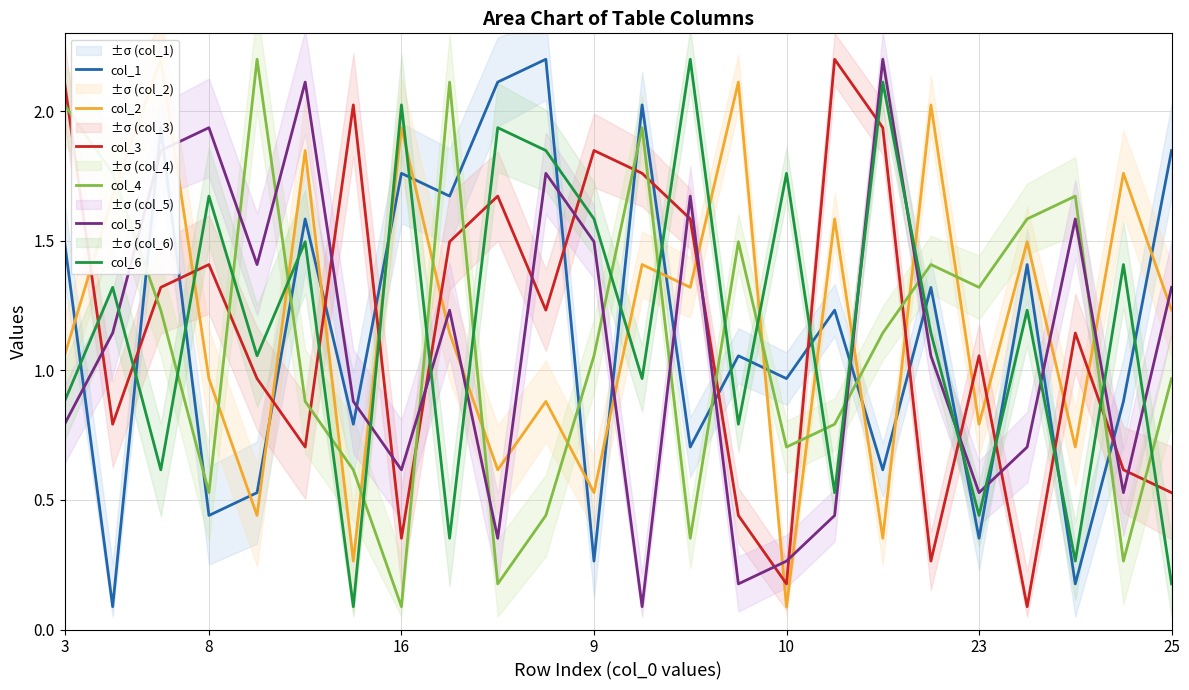

What is the spread (max minus min) of values at 16?

1.6